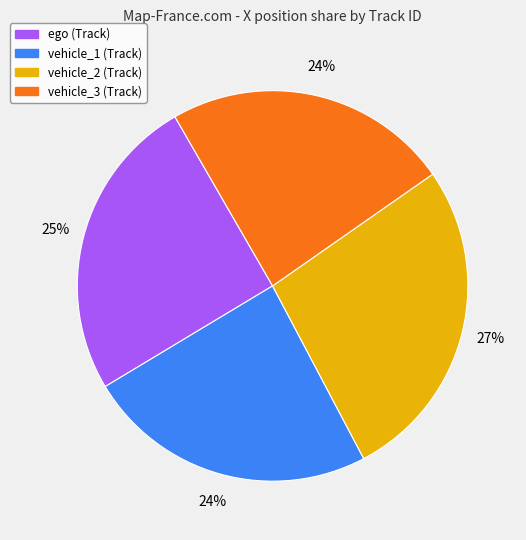

The vehicle_1 slice represents 24% of the pie. True or false?

True